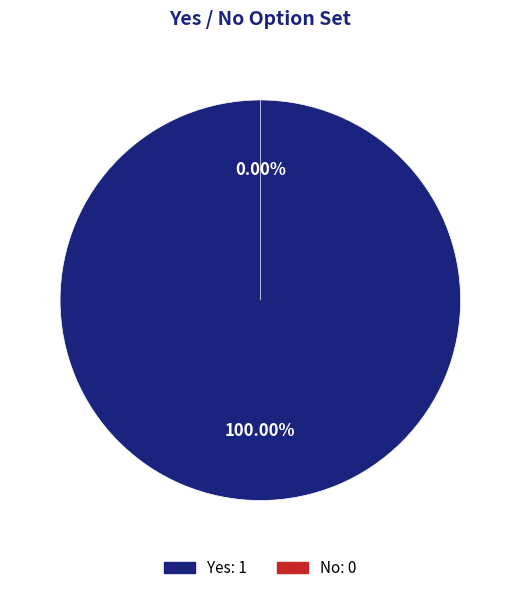

Rank the categories by value from highest to lowest.

Yes, No